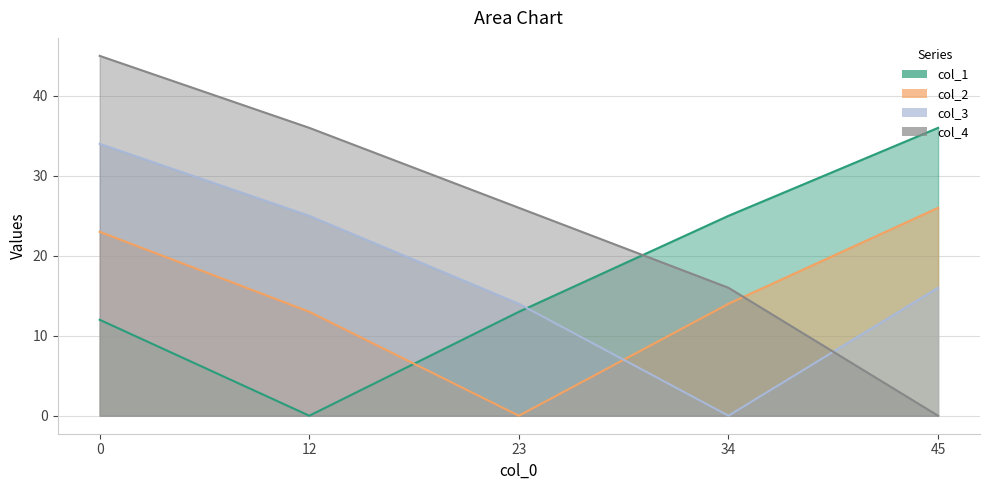

After their last crossing, which series has the higher values: col_3 or col_1?

col_1